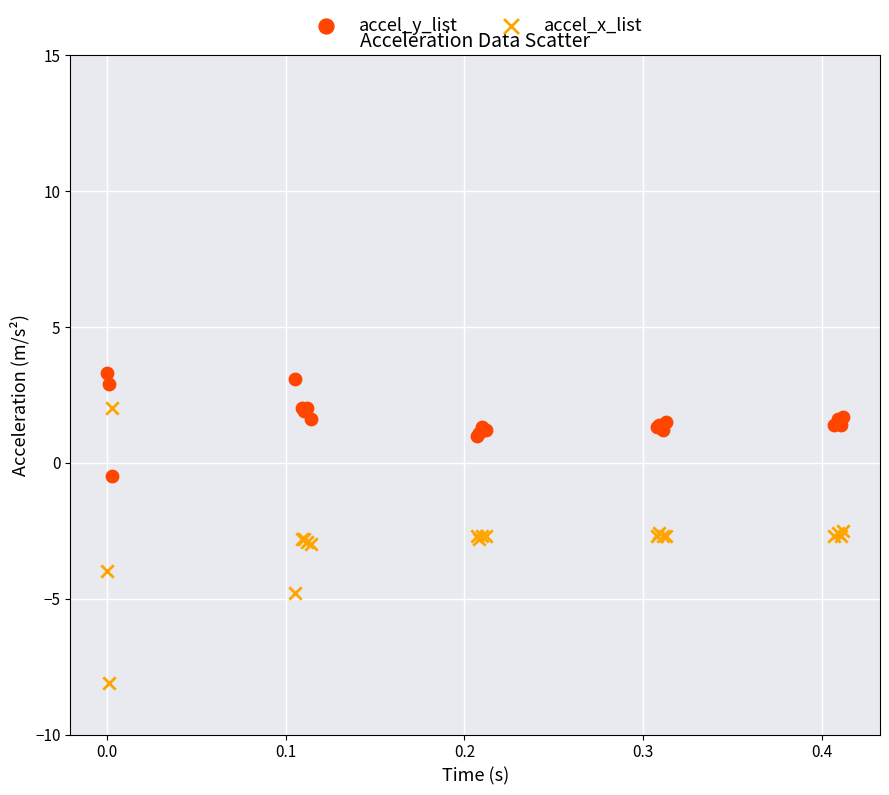

Which series contains the lowest Y value?

accel_x_list